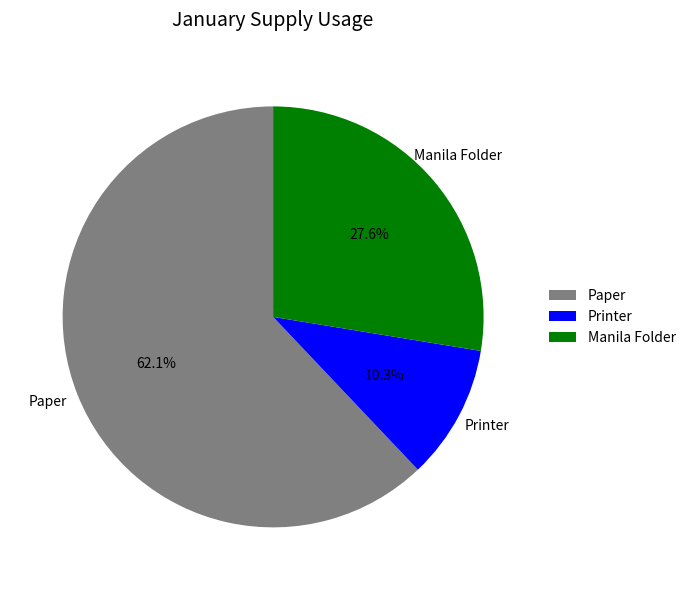

Between Paper and Printer, which is larger?

Paper